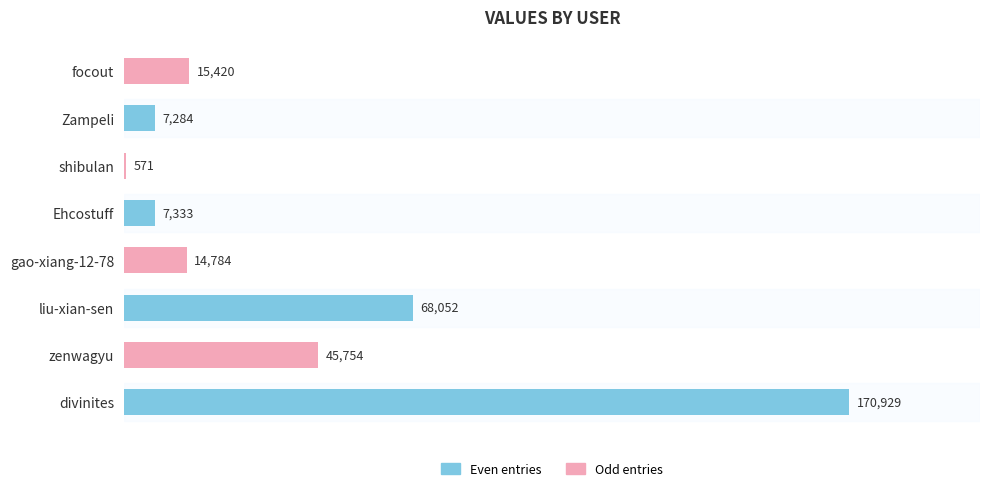

How many distinct data groups are displayed?

1